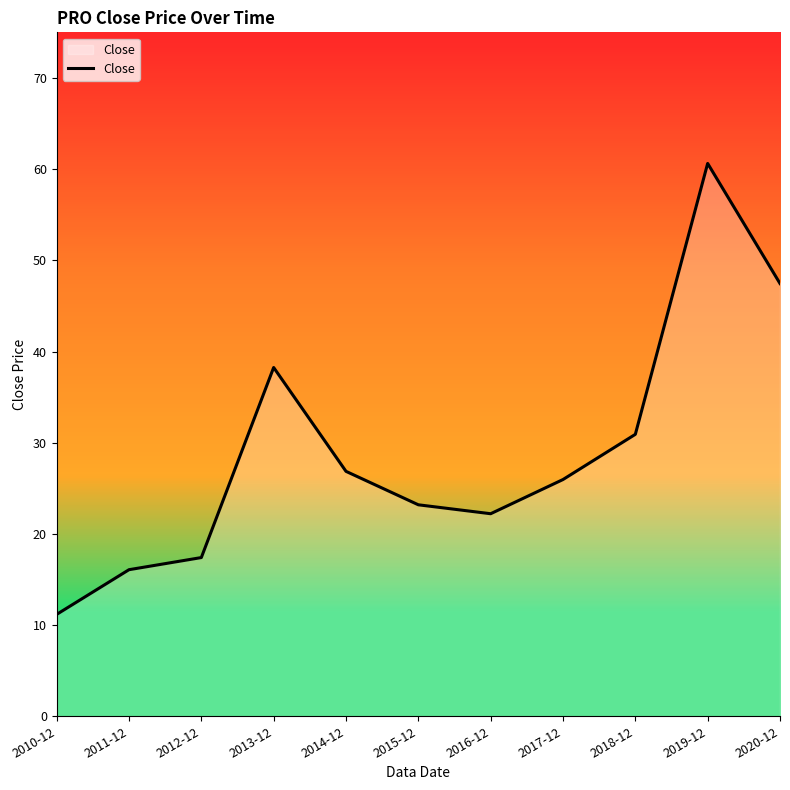

What position from the right is 2012-12?

9